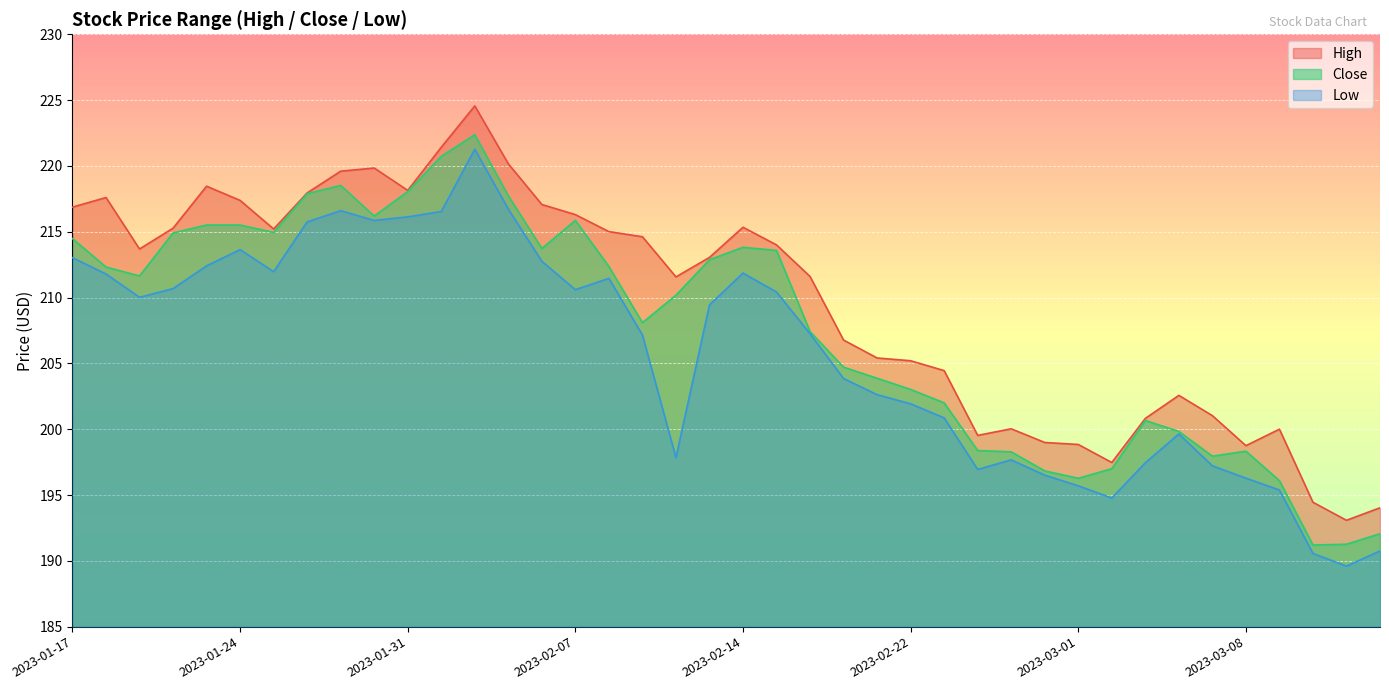

What is the spread (max minus min) of values at 2023-02-10?

13.7